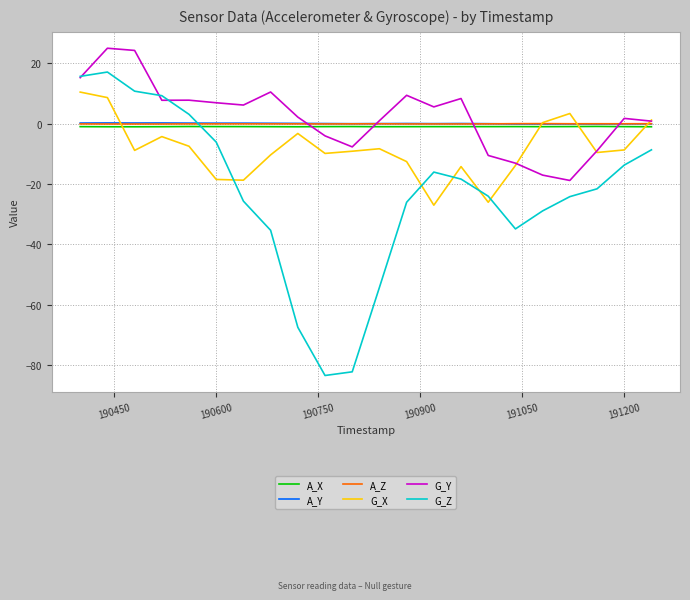

What is the greatest value displayed?

25.0